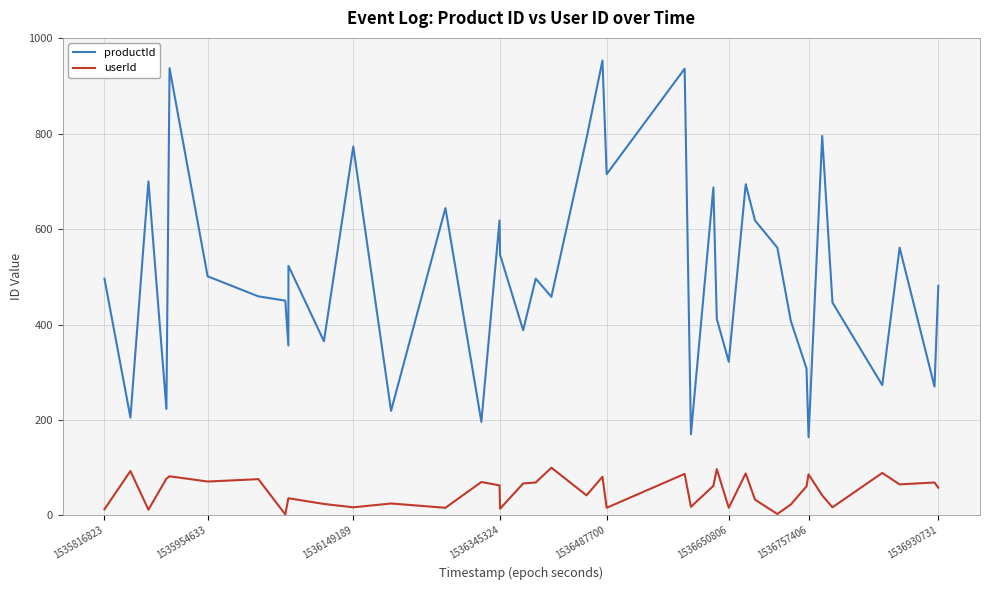

Rank the series by their maximum value, from lowest to highest.

userId, productId